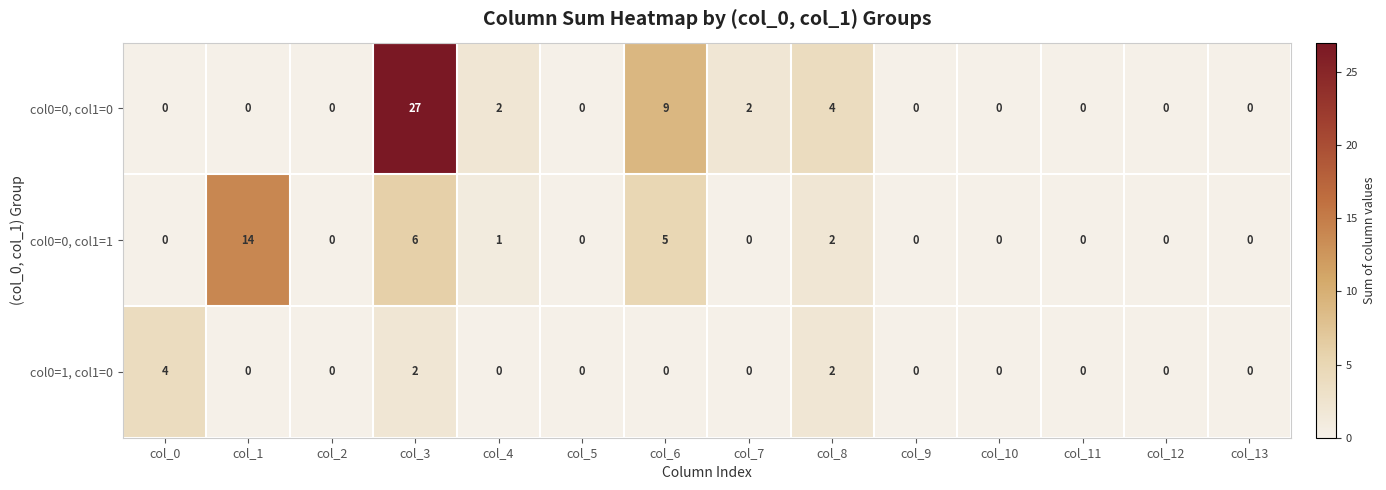

At which category is the sum across all series the highest?

col_3